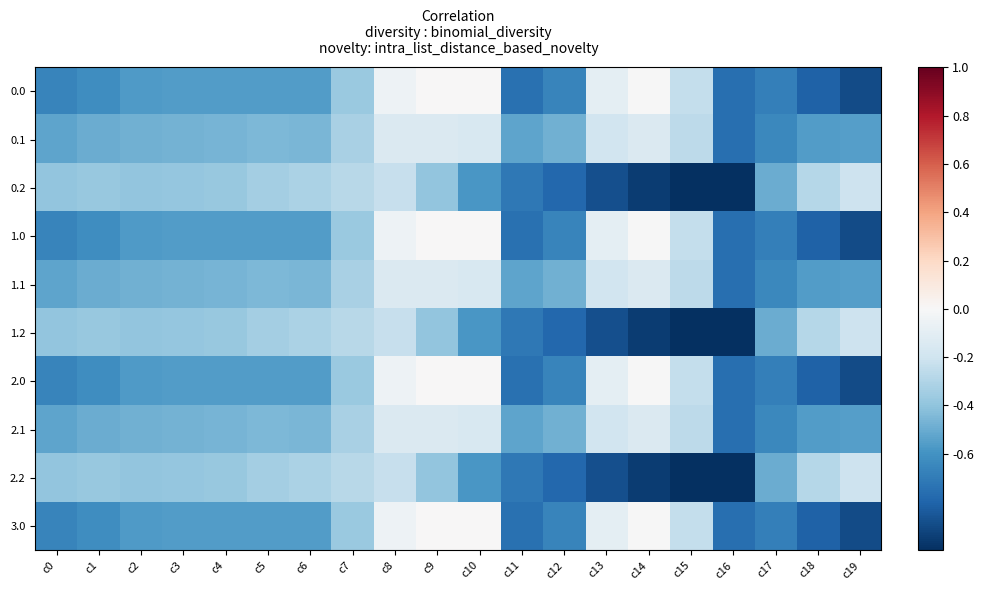

Rank the series by their maximum value, from highest to lowest.

0.0, 1.0, 2.0, 3.0, 0.1, 1.1, 2.1, 0.2, 1.2, 2.2